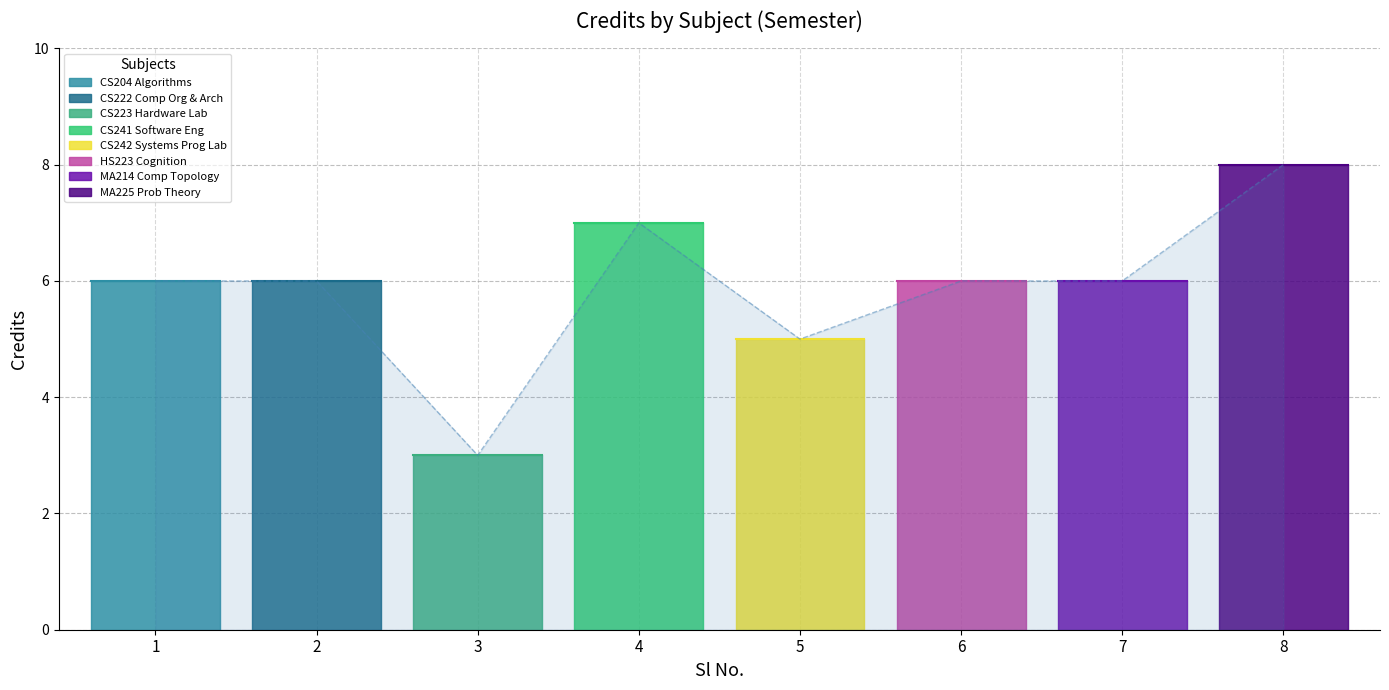

Rank the categories by value from lowest to highest.

3, 5, 1, 2, 6, 7, 4, 8